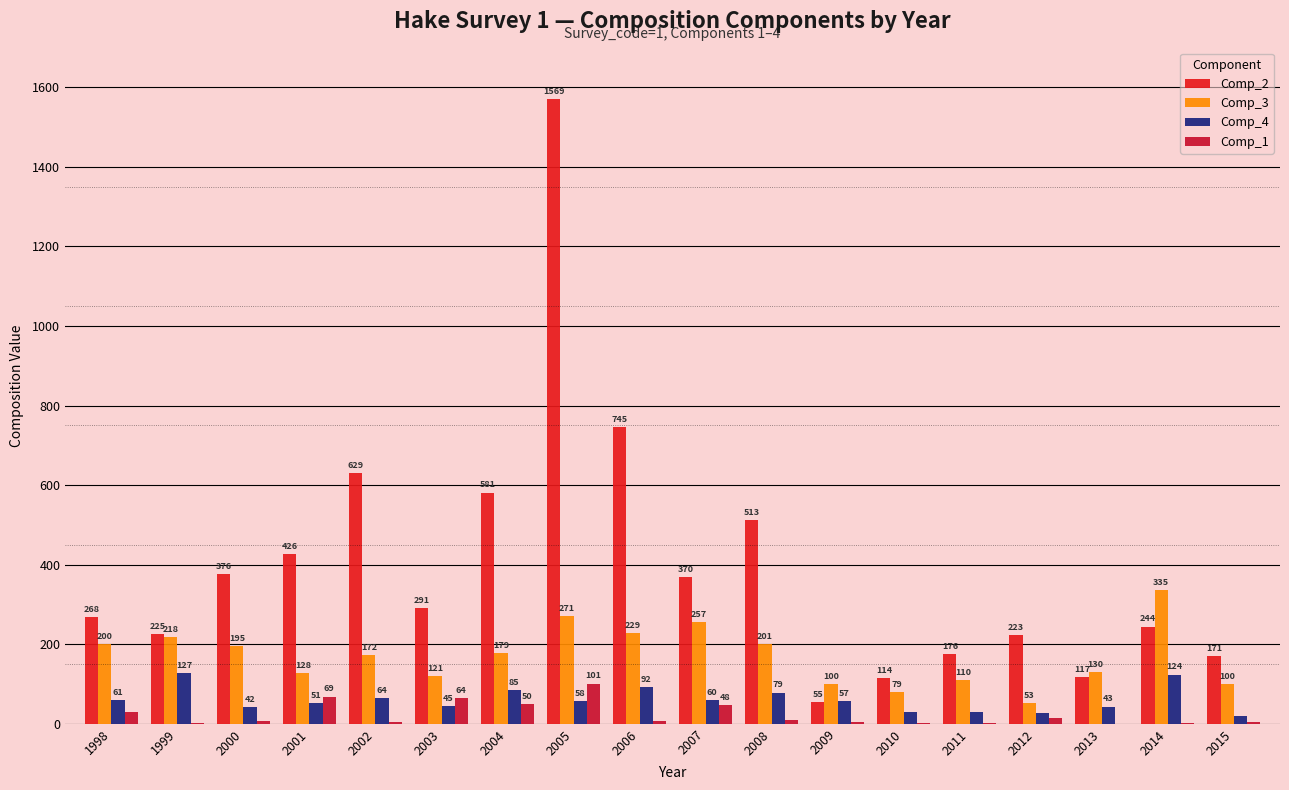

At which label is Comp_4 closest to 73?

2008